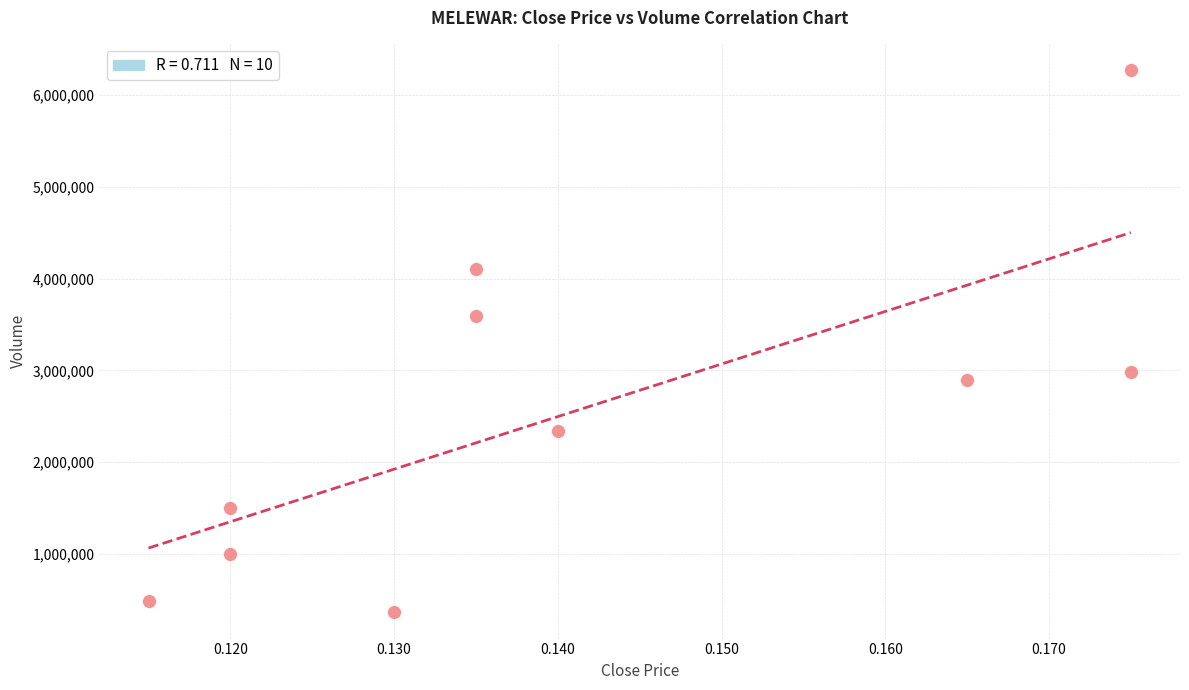

What Y value in the scatter plot is closest to 3319250?

3587300